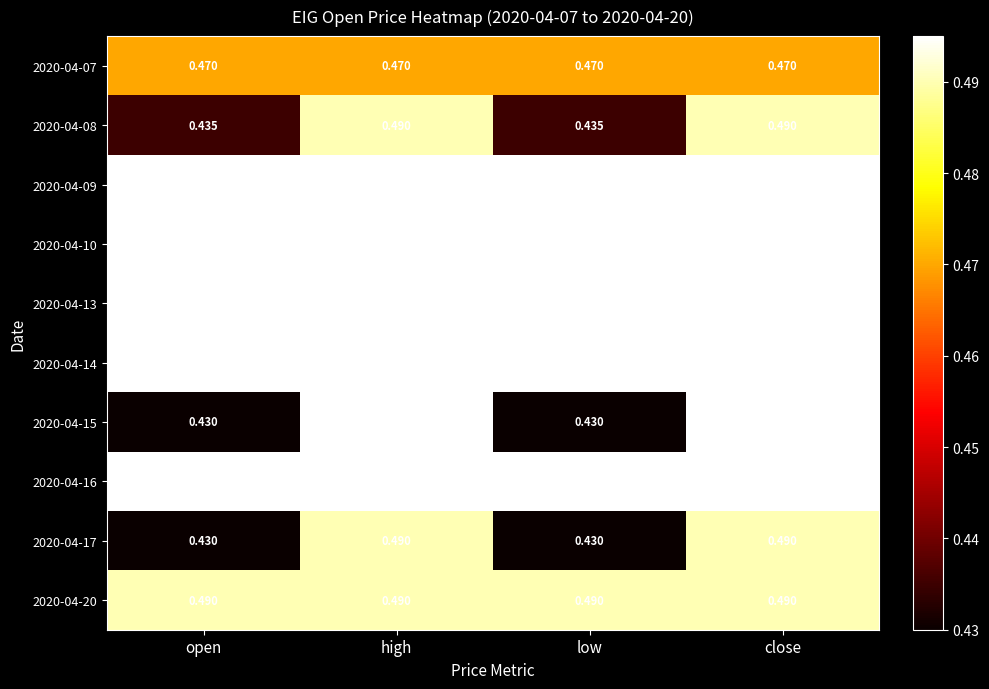

Is the value of 2020-04-10 at low greater than the value of 2020-04-17 at close?

Yes